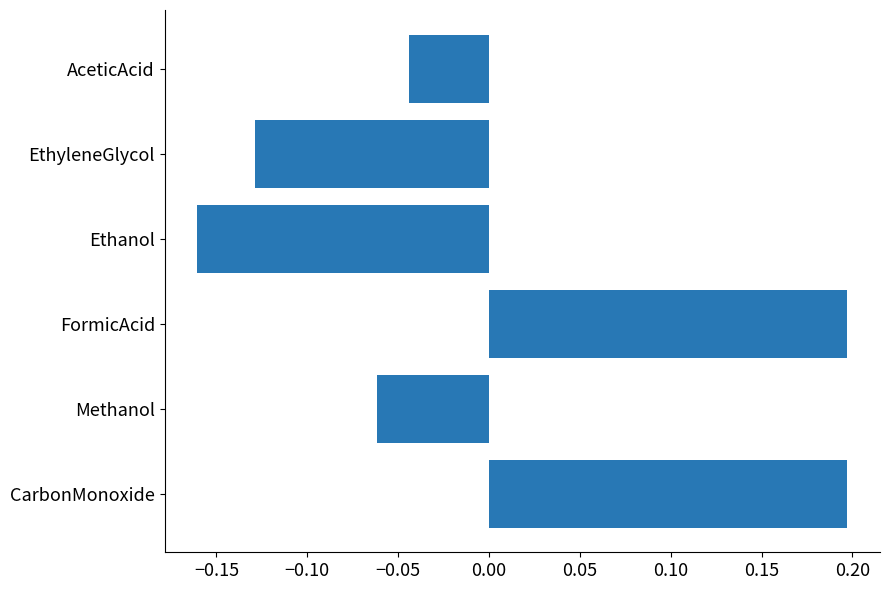

The chart shows a value of -0.2 at EthyleneGlycol. True or false?

False